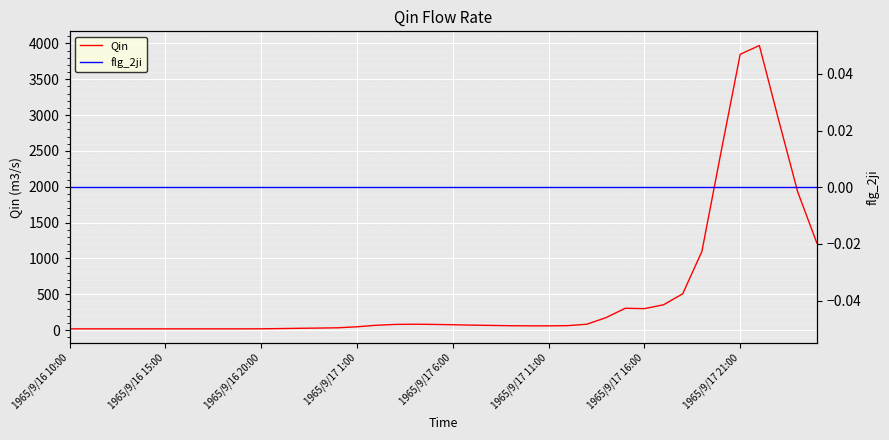

The Qin series shows 18 at 1965/9/16 15:00. True or false?

True